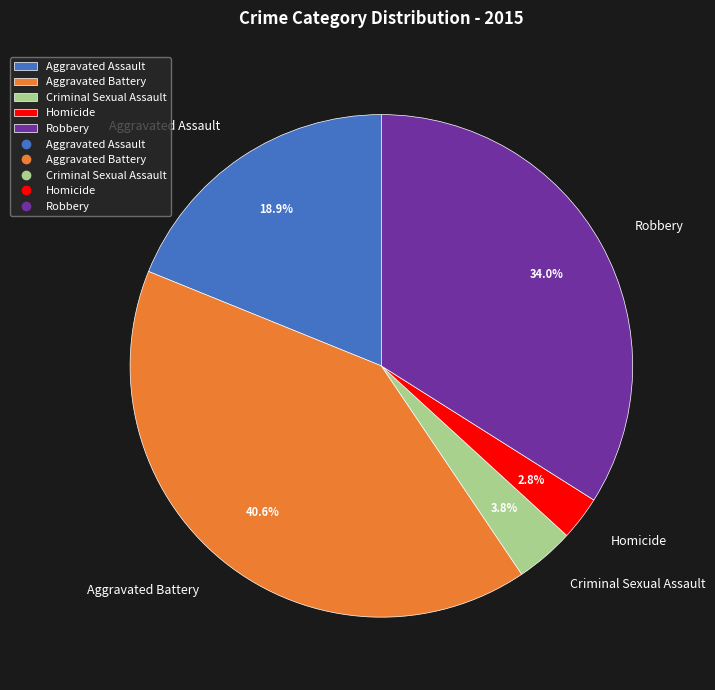

To the nearest percent, what portion does Homicide represent?

3%